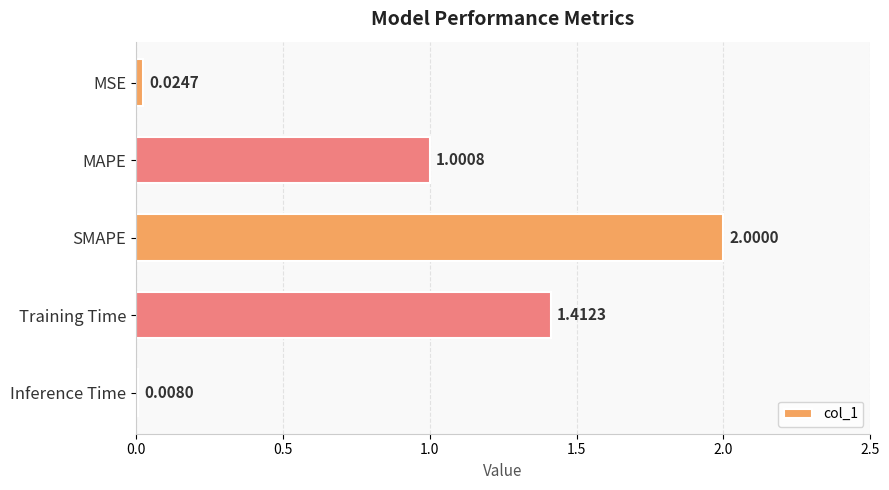

Where is the data nearest to the value 1?

MAPE